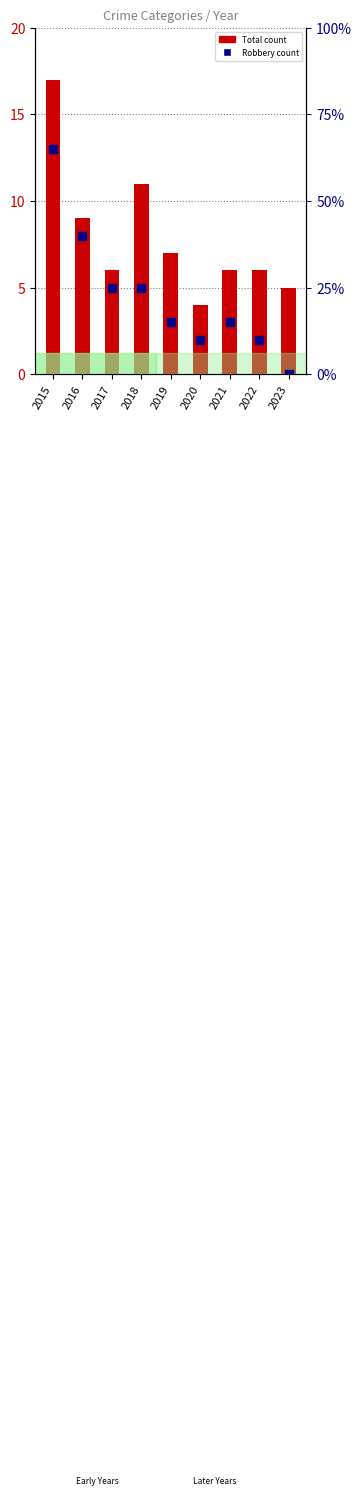

What are all the series names shown in the legend?

Total, Robbery